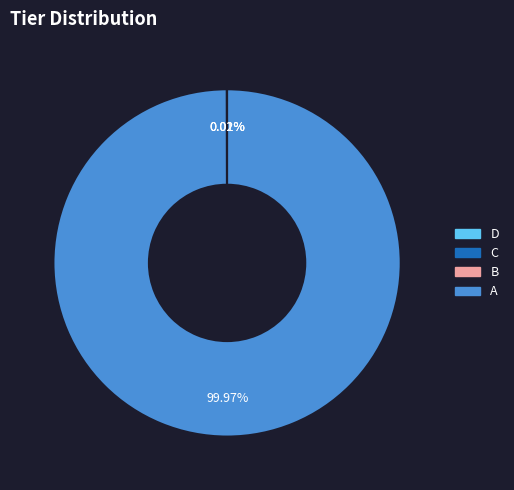

Which category has the biggest portion of the pie?

A